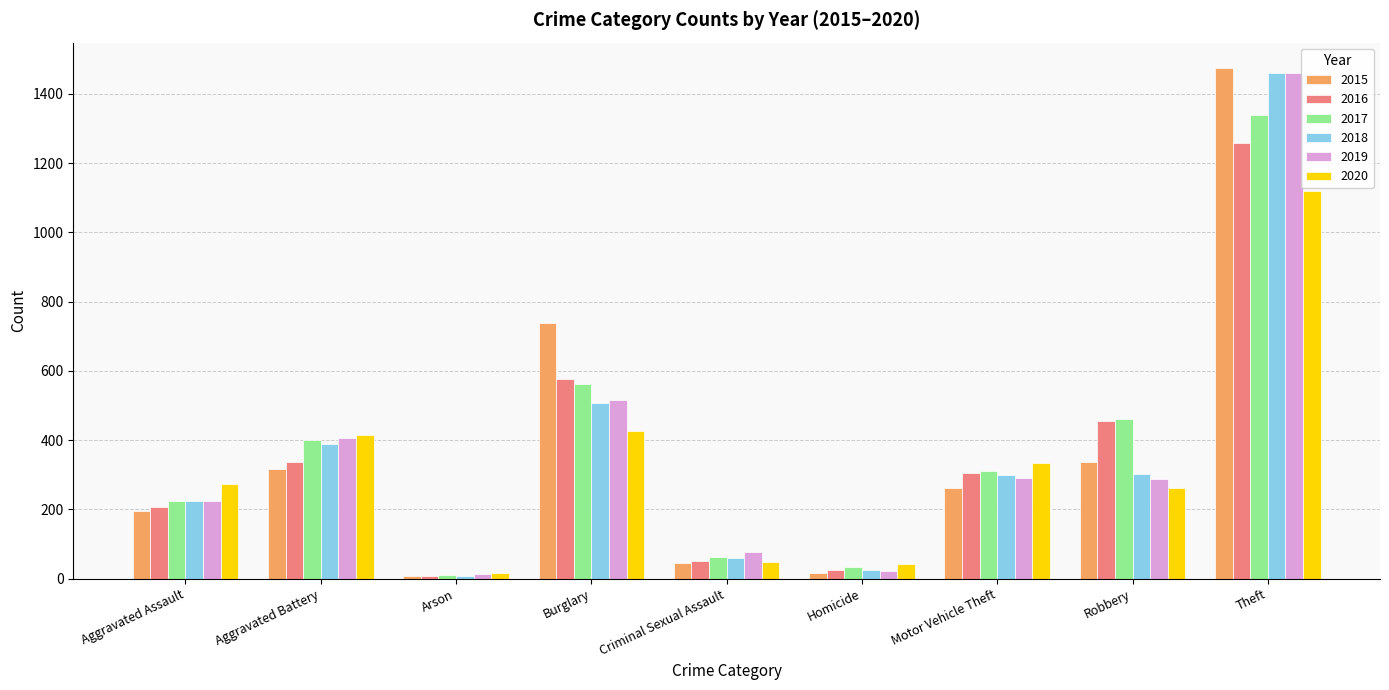

What is the difference between the maximum and minimum values in the 2016 series?

1252